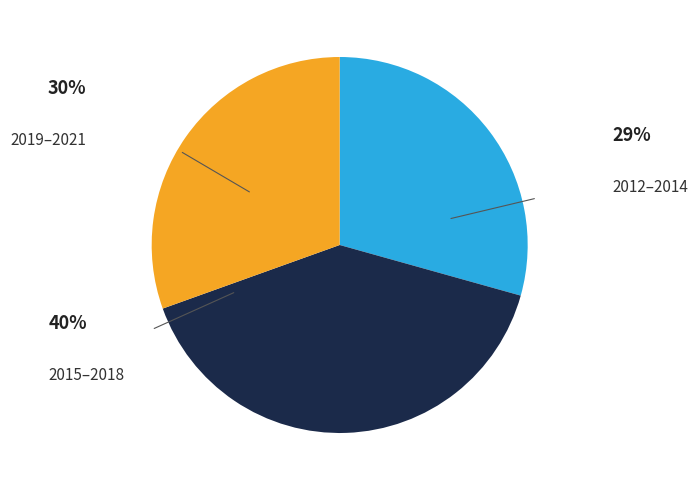

Is there any slice that represents more than half of the pie?

No